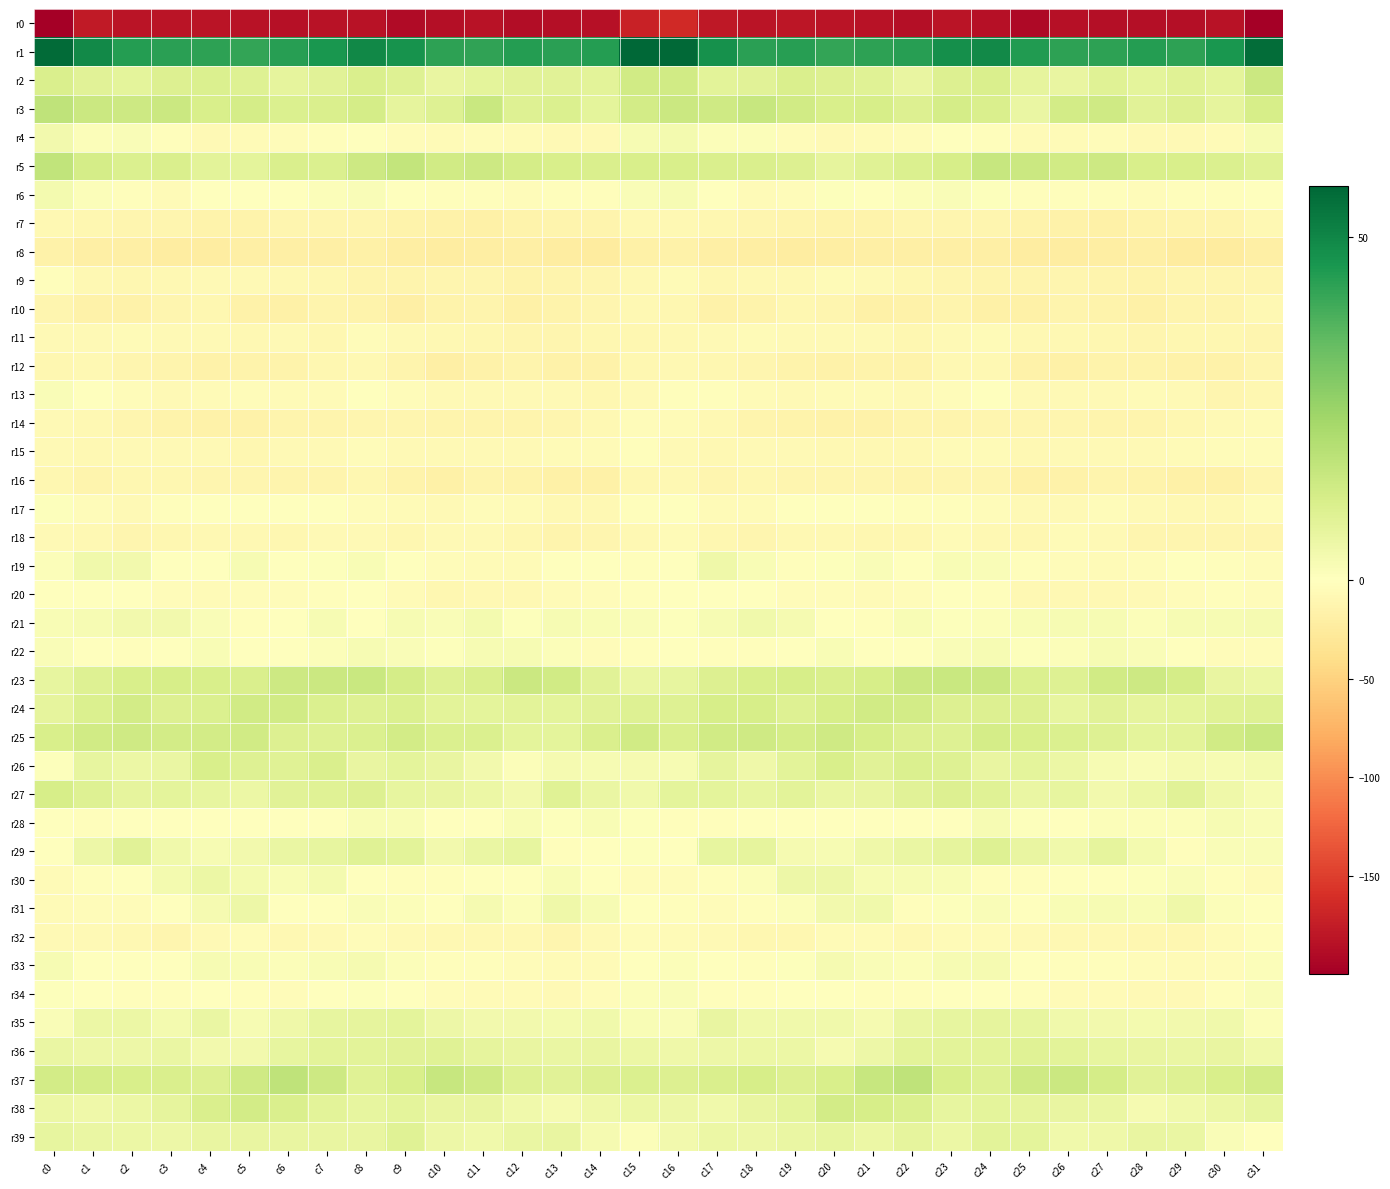

Which series has the widest spread of values?

r0